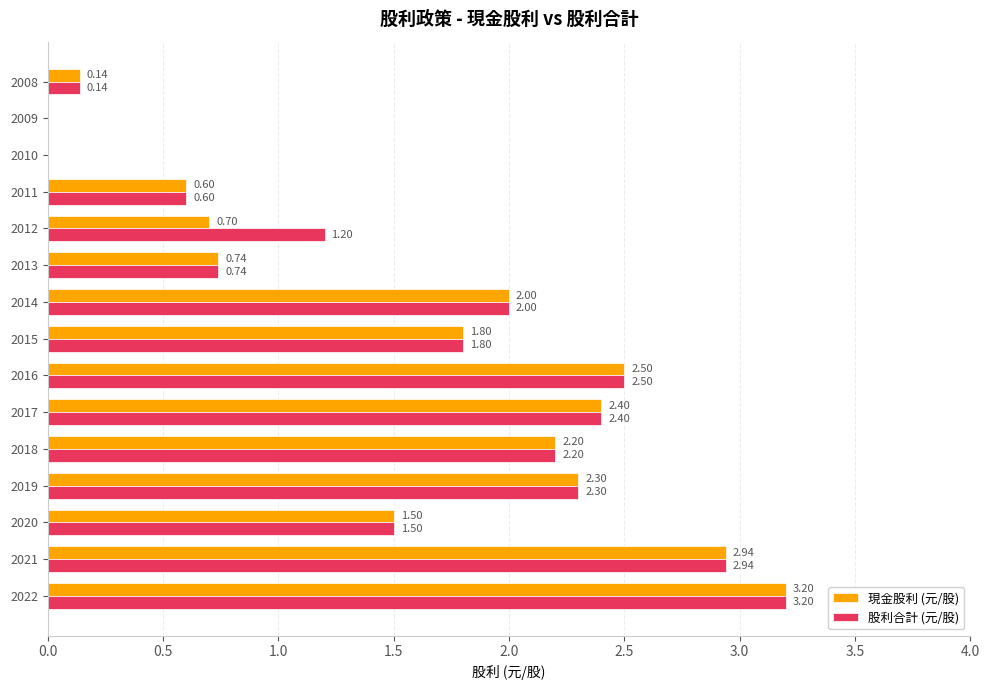

Which series has the largest total across all categories?

股利合計 (元/股)